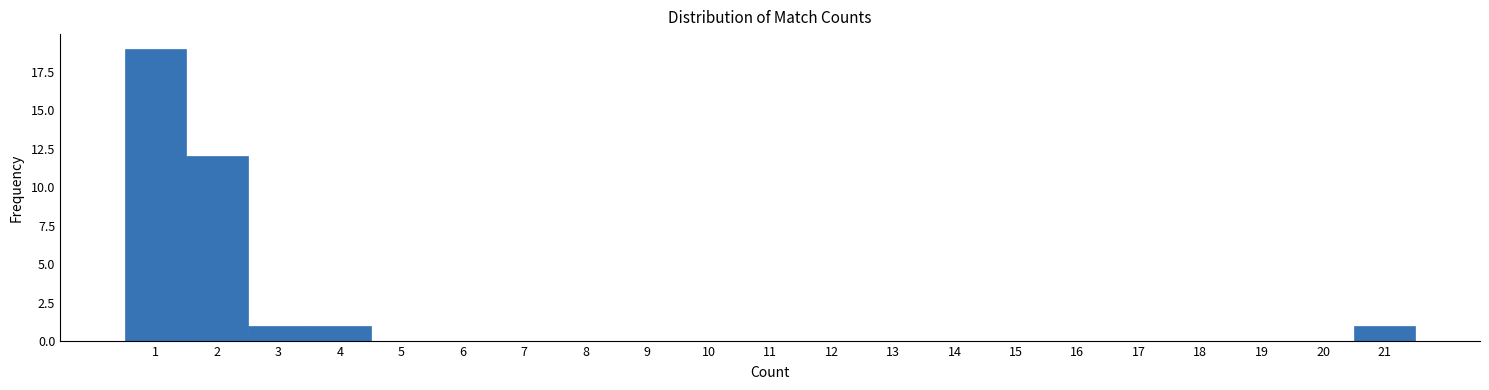

How tall is the bar that spans 2.5 to 3.5 on the x-axis? The values are not printed on the chart, so give them approximately, as read against the axis.

1